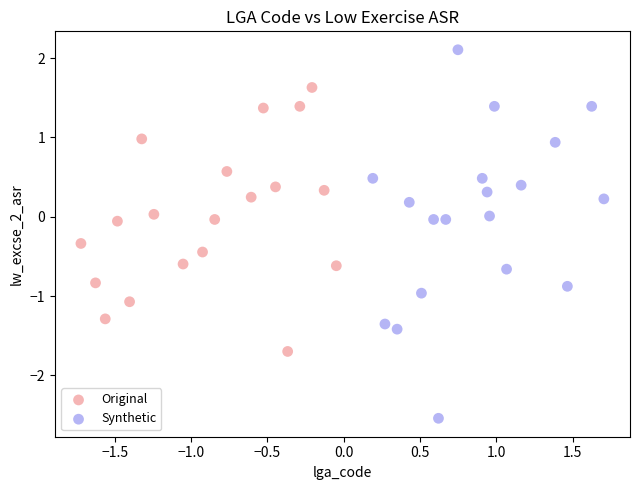

Which series contains the highest Y value?

Synthetic